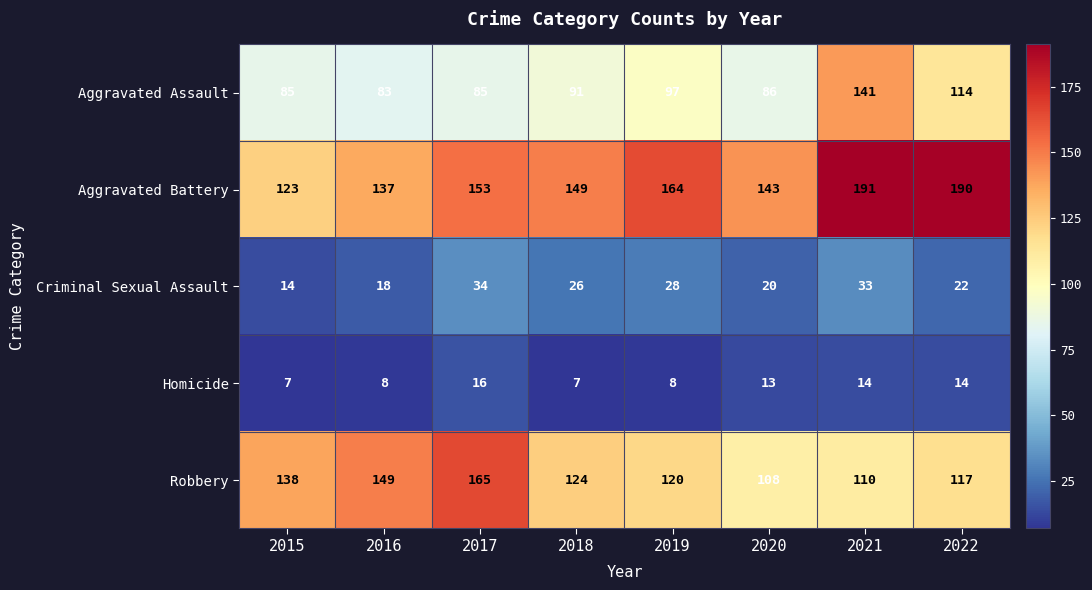

The Aggravated Battery series shows 322 at 2022. True or false?

False